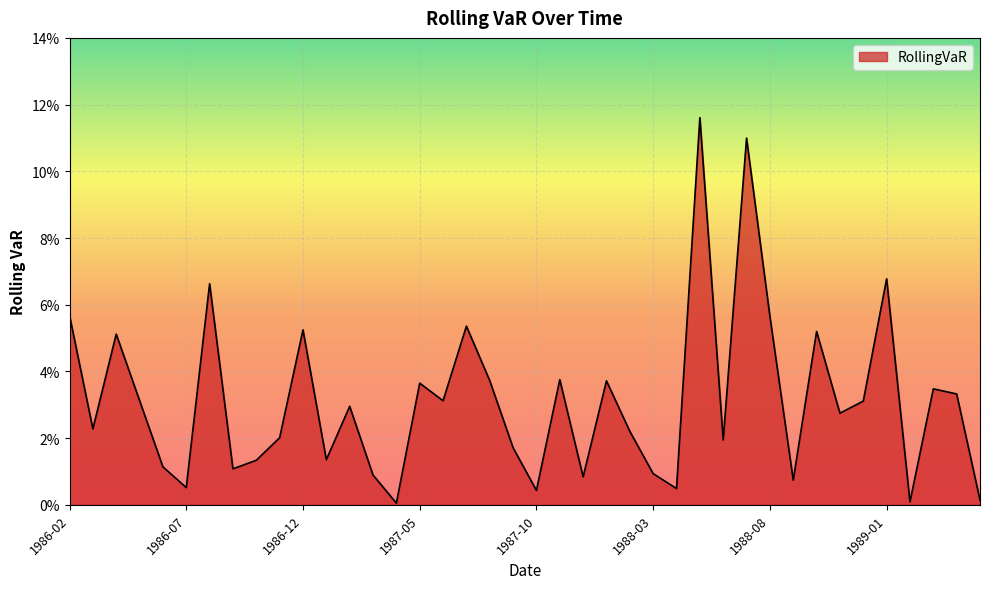

Where is the data nearest to the value 0?

1987-04